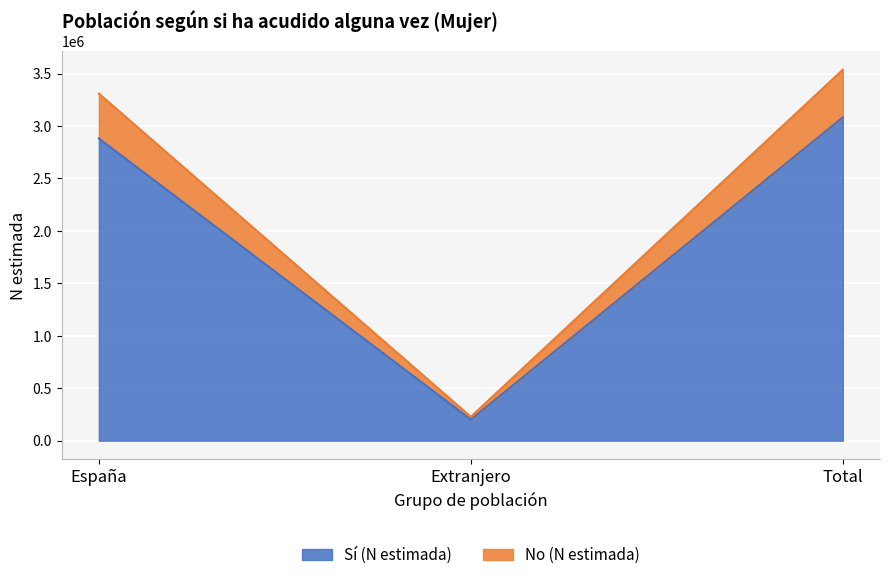

At which label is No (N estimada) closest to 1882430?

España